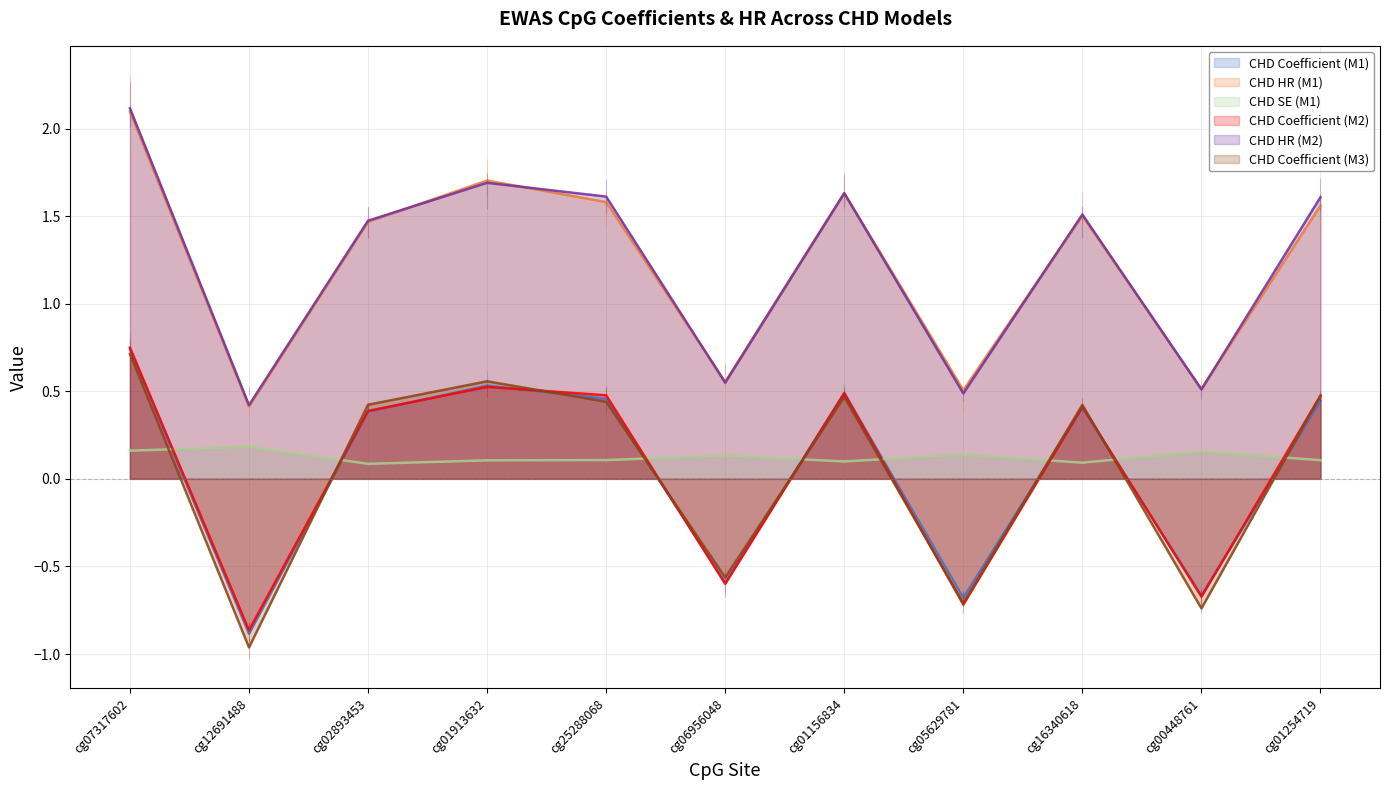

The value of CHD Coefficient (M1) at cg01913632 is 0.5. True or false?

True